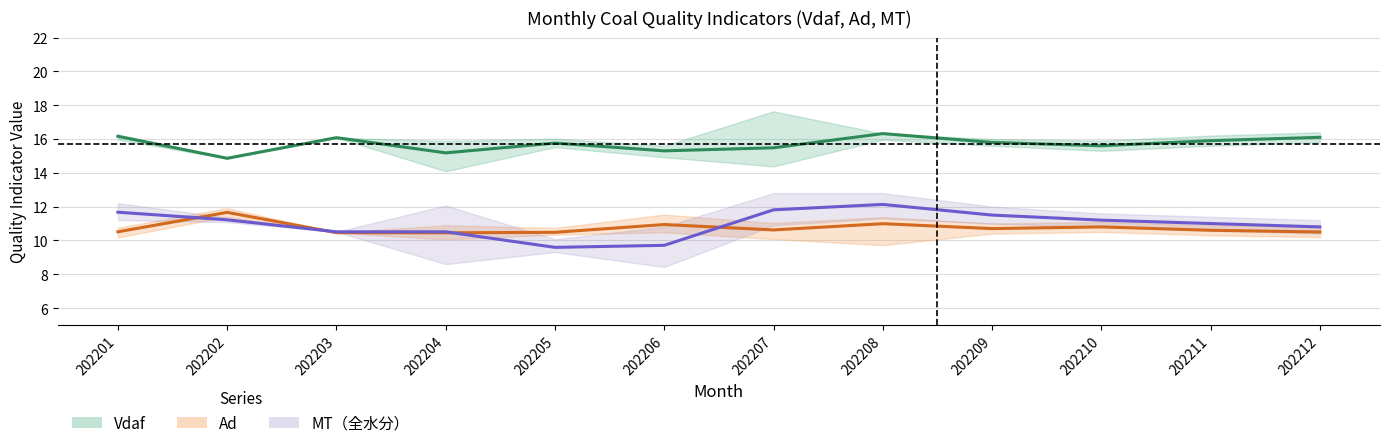

Which category has the lowest value in the Ad (mean) series?

202204